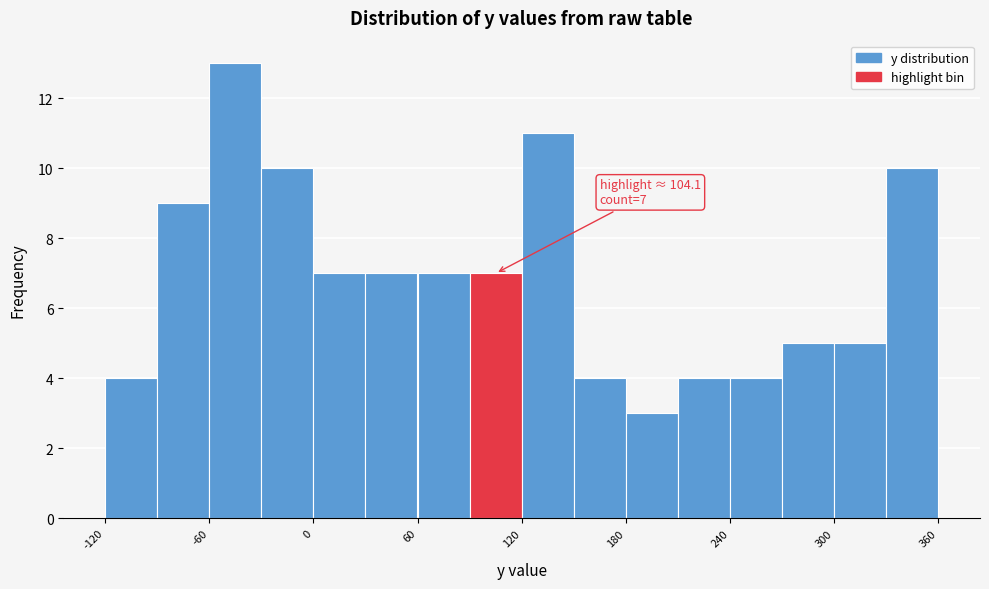

Read against the x-axis, roughly where is the centre of the tallest bar?

-40